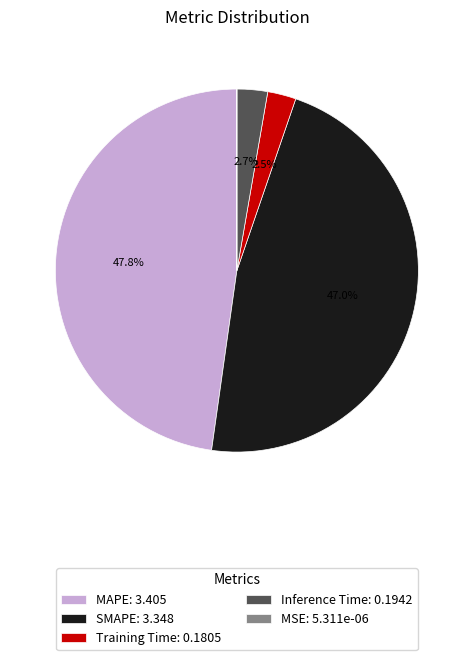

Combined, do Training Time: 0.1805 and SMAPE: 3.348 account for over 50%?

No